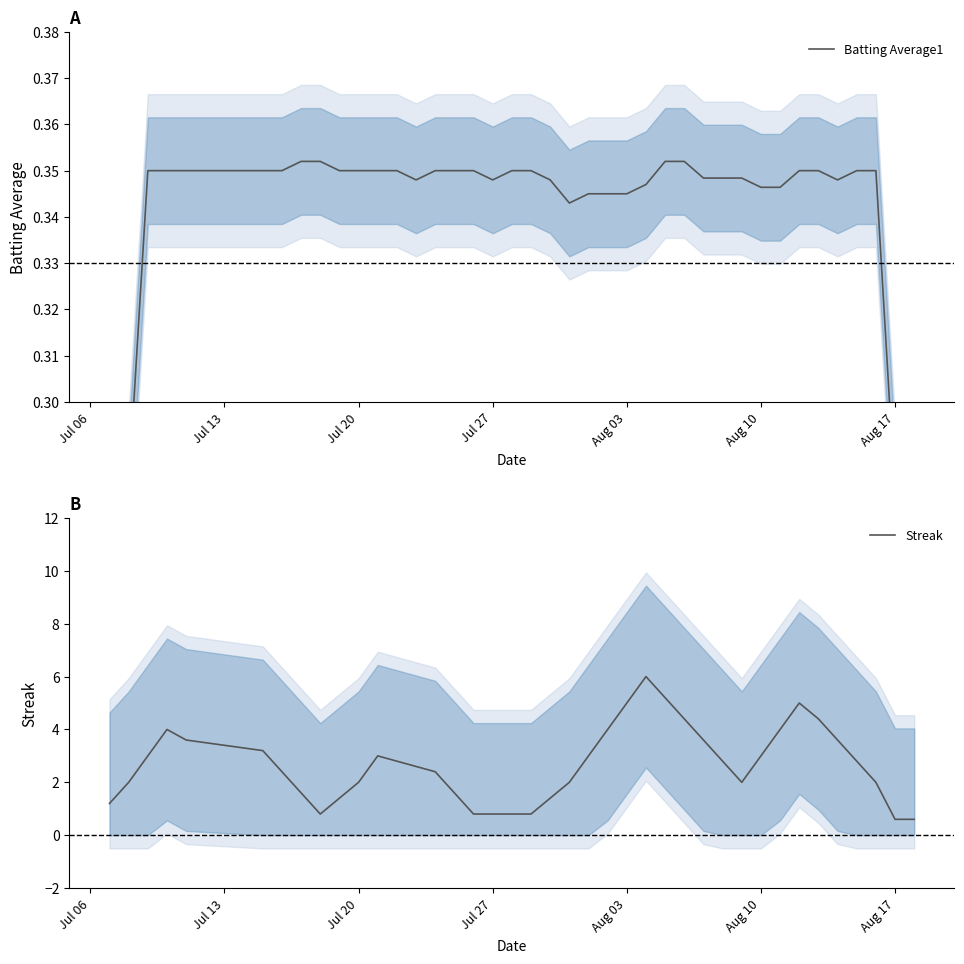

What is the minimum value for Streak?

0.6